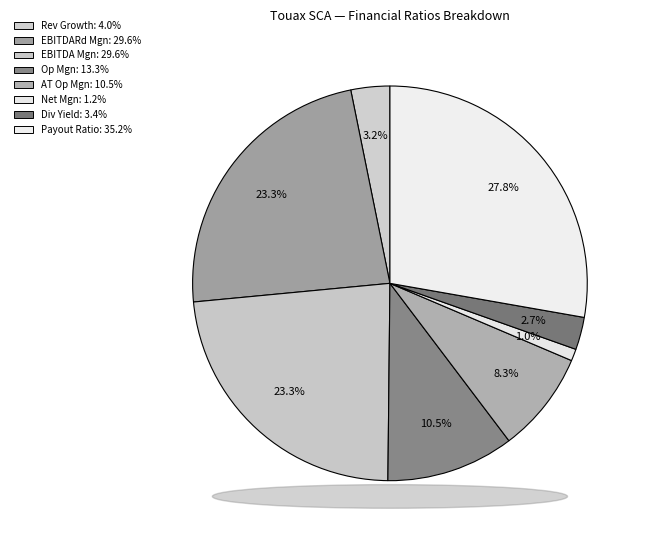

How many slices are in this pie chart?

8